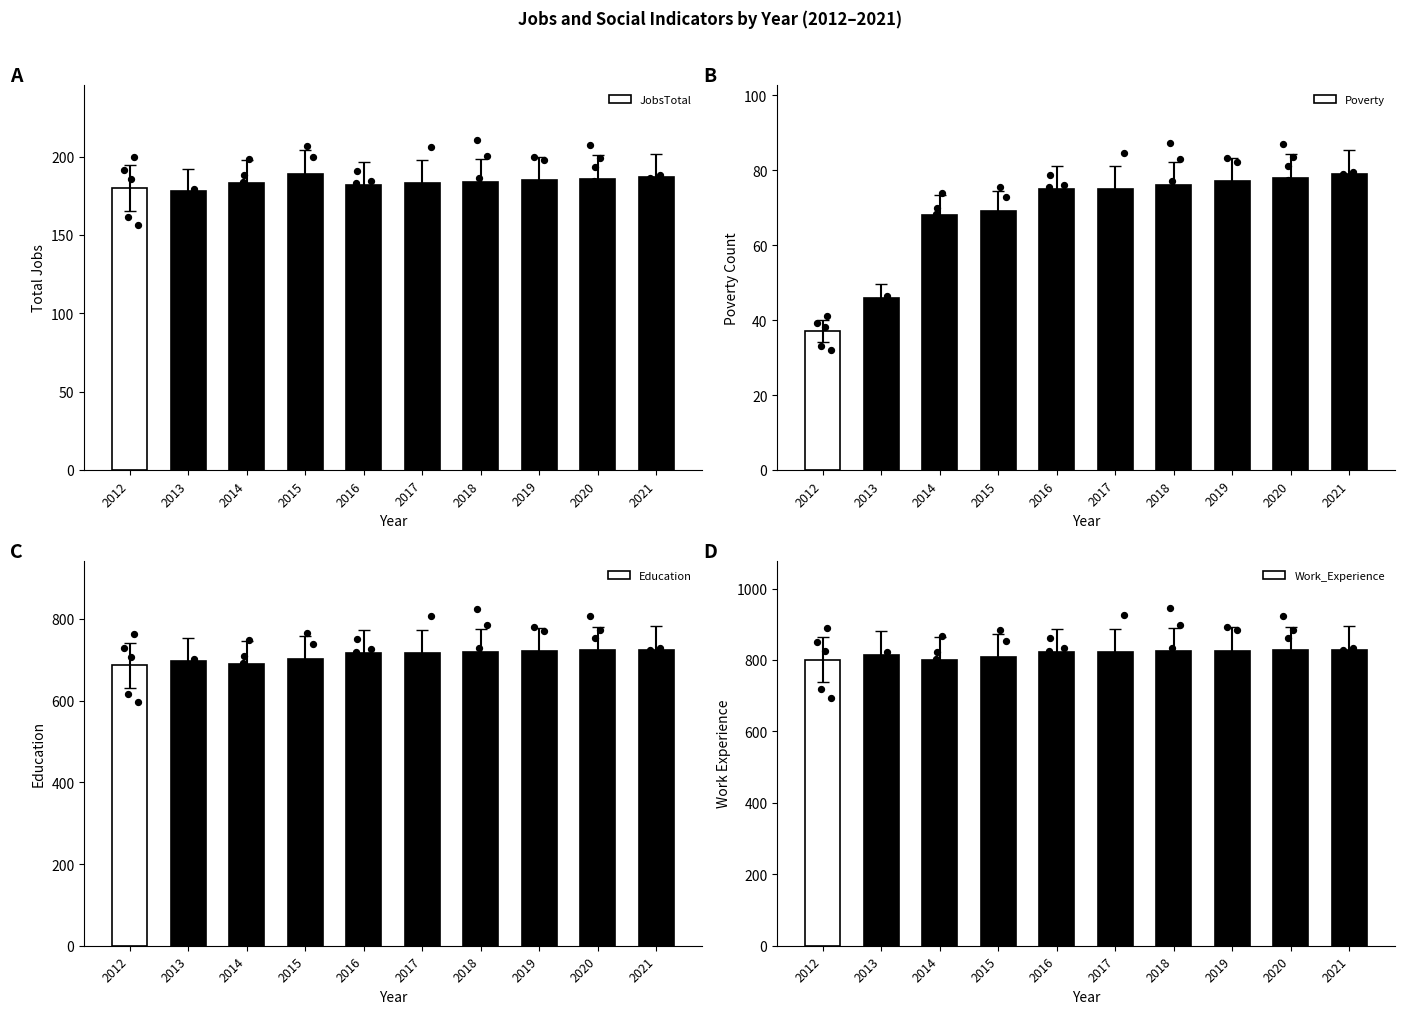

Is the value of Work_Experience at 2012 greater than the value of Poverty at 2019?

Yes